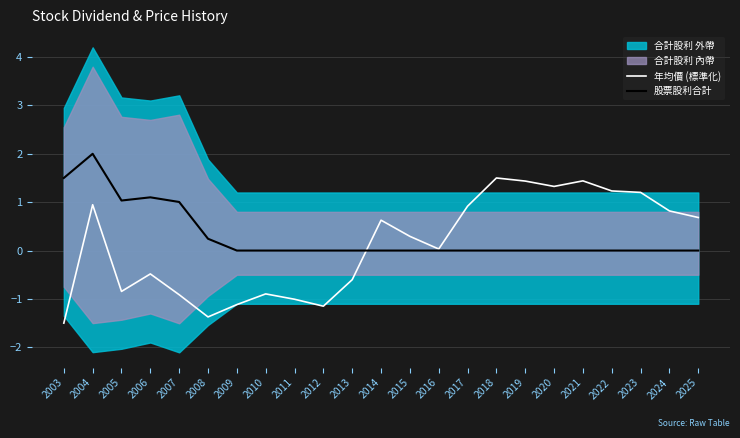

Is the value of 股票股利合計 at 2024 greater than the value of 年均價 (標準化) at 2011?

Yes